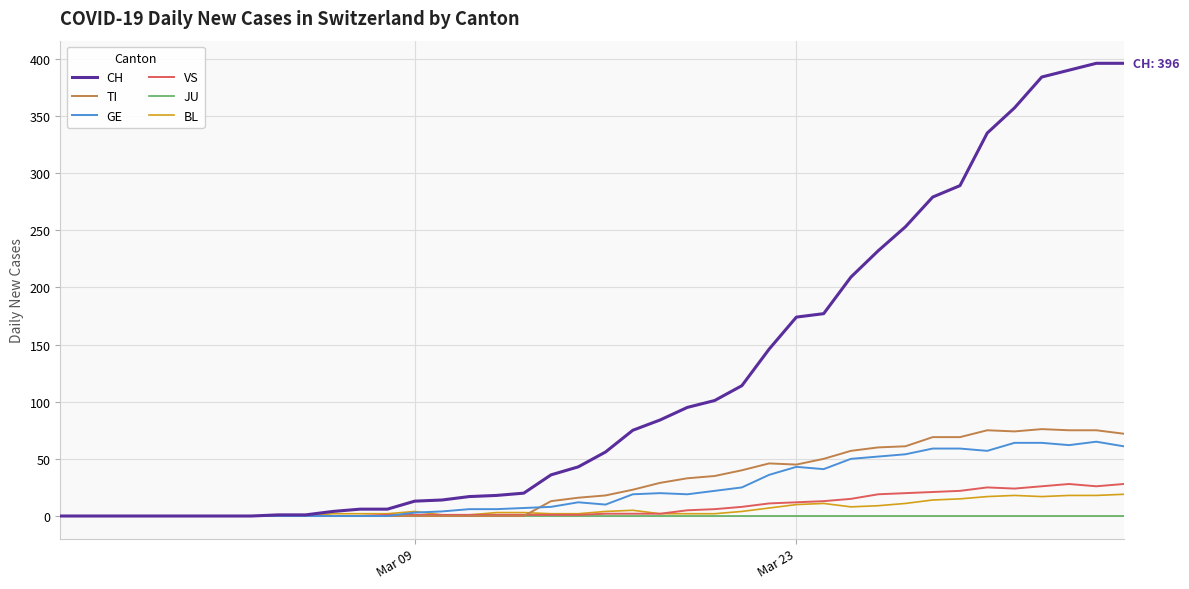

How many categories are shown in the chart?

40